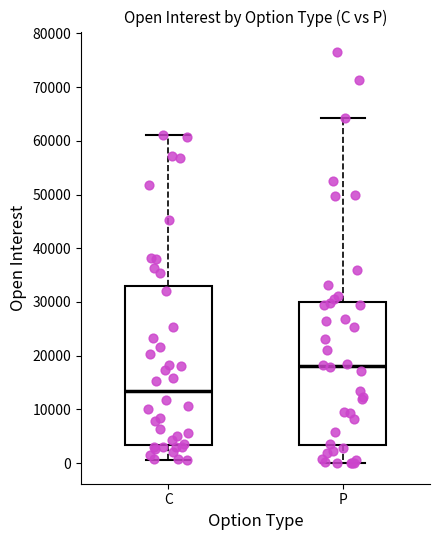

Reading left to right, transcribe this box plot: for each box, give where its median line is, the range the box spans, and where its two whiskers end, as read against the y-axis. The values are not printed on the chart, so give them approximately, as read against the axis.

C: median 14000, box 3000 to 33000, whiskers 1000 to 61000
P: median 18000, box 3000 to 30000, whiskers 0 to 64000